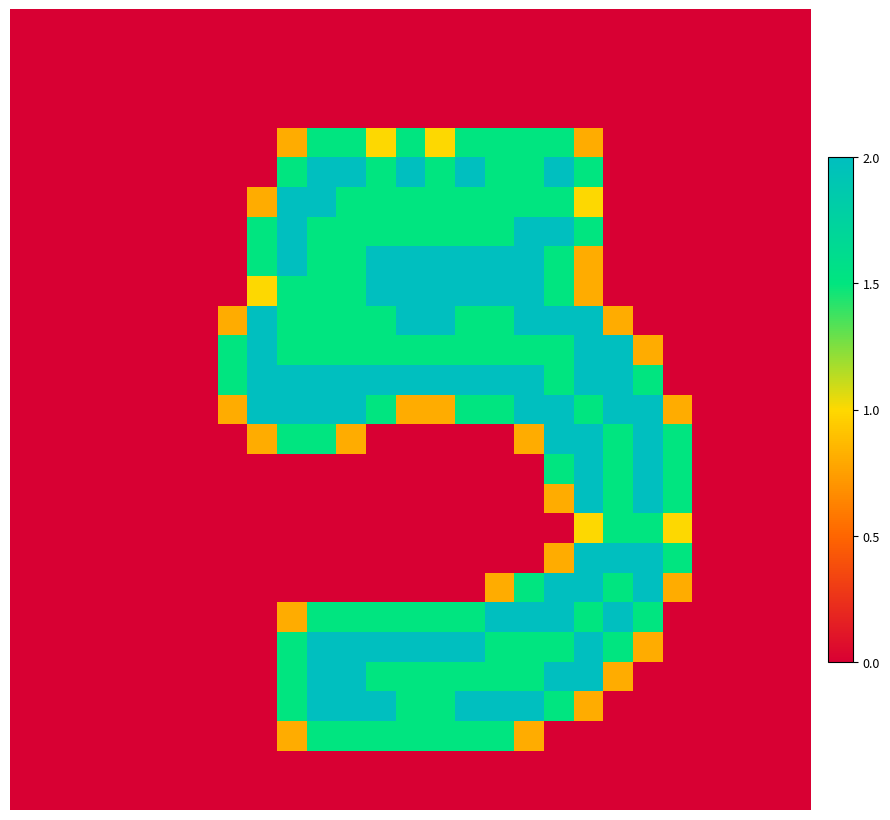

At which category does the chart reach its peak across all series?

10